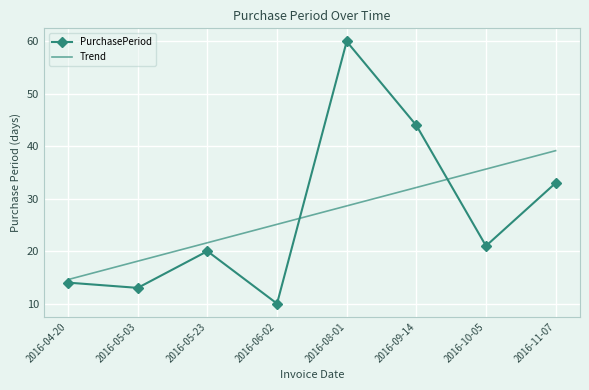

What is the minimum value shown in the chart?

10